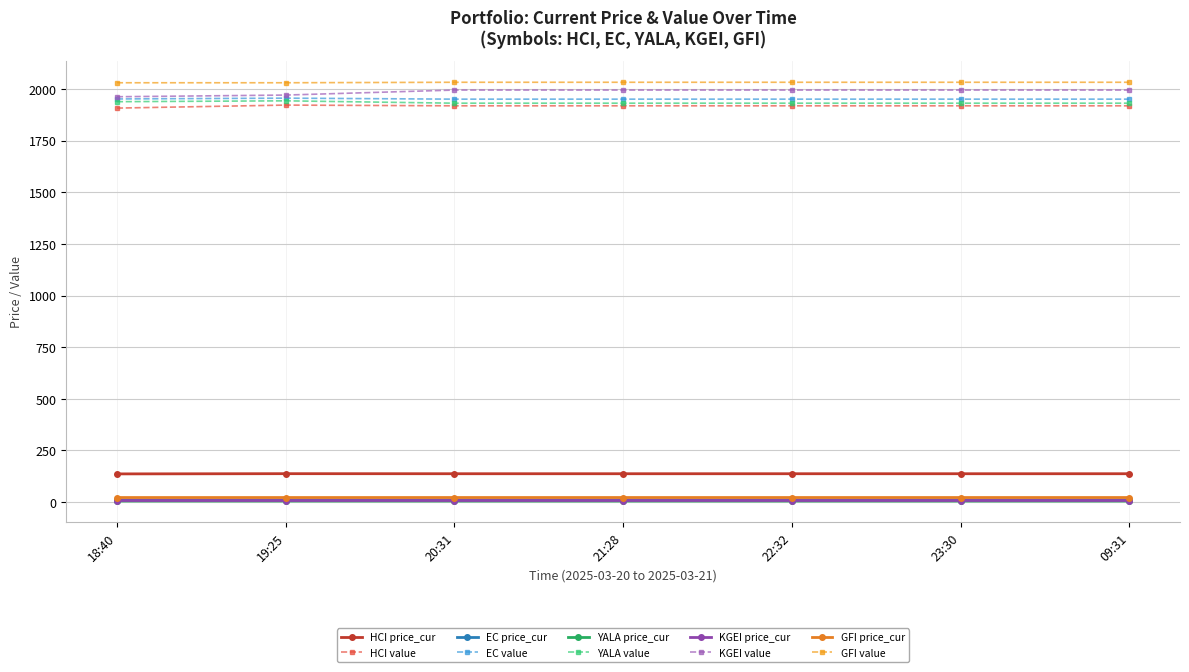

True or false: KGEI value and KGEI price_cur intersect in this chart.

False